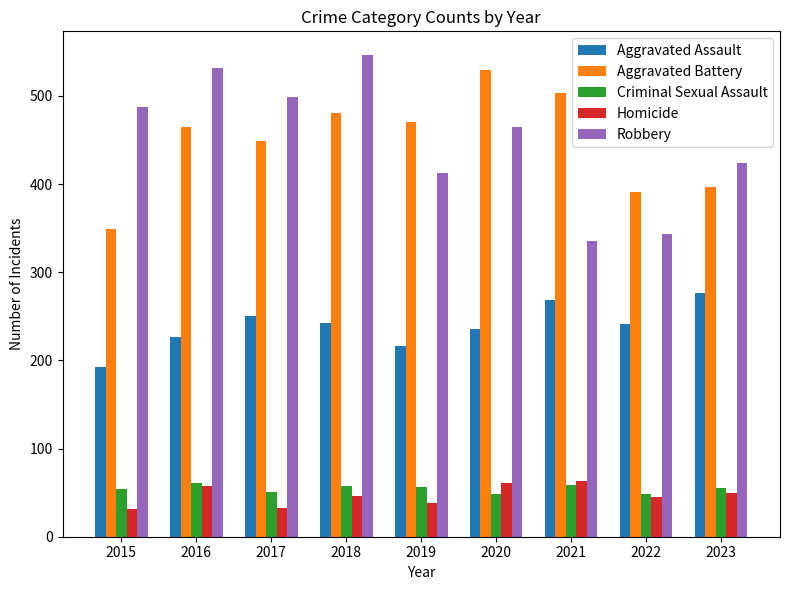

Which series changed the most between 2020 and 2022?

Aggravated Battery